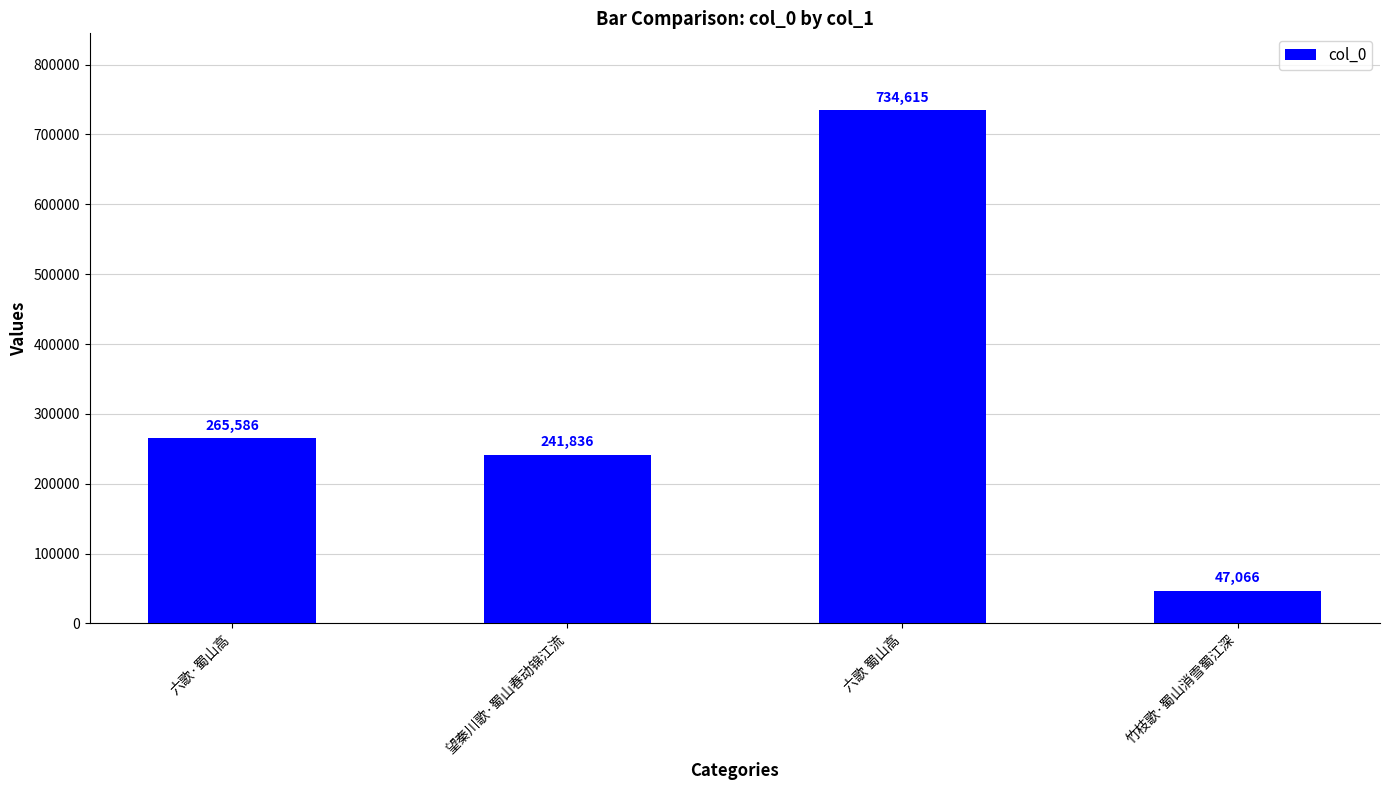

What is the difference between the values at 望秦川歌·蜀山春动锦江流 and 六歌·蜀山高?

23750